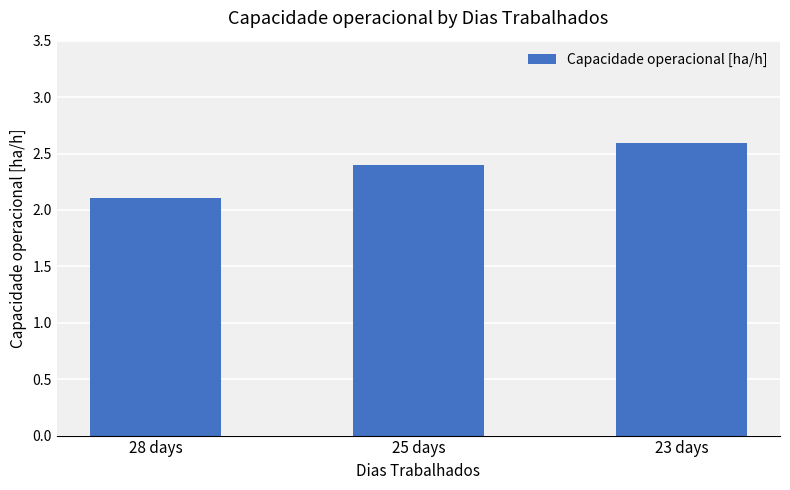

Are the bars grouped side by side (vs. stacked)?

No